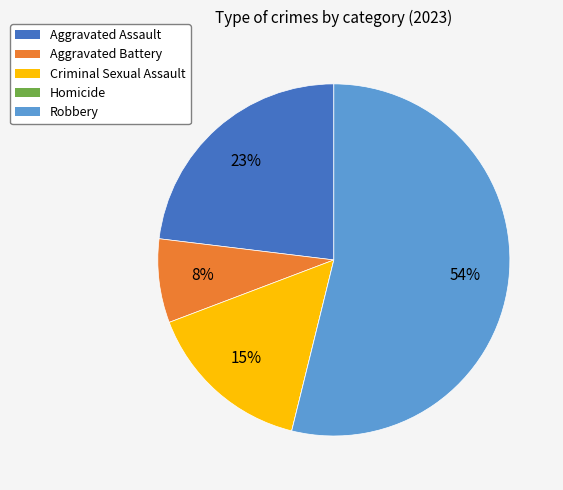

Combined, do Aggravated Assault and Criminal Sexual Assault account for over 50%?

No